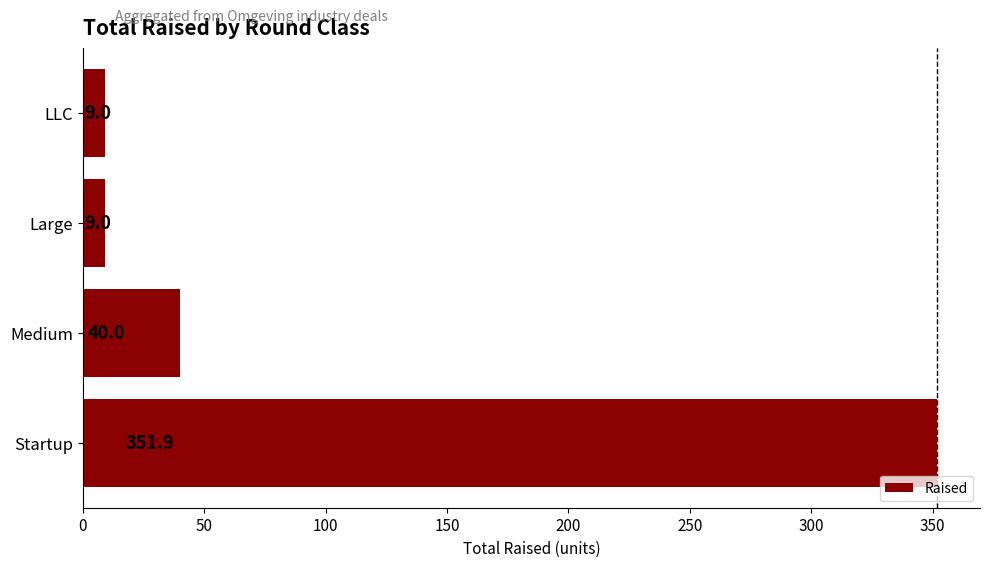

What is the minimum value shown in the chart?

9.0